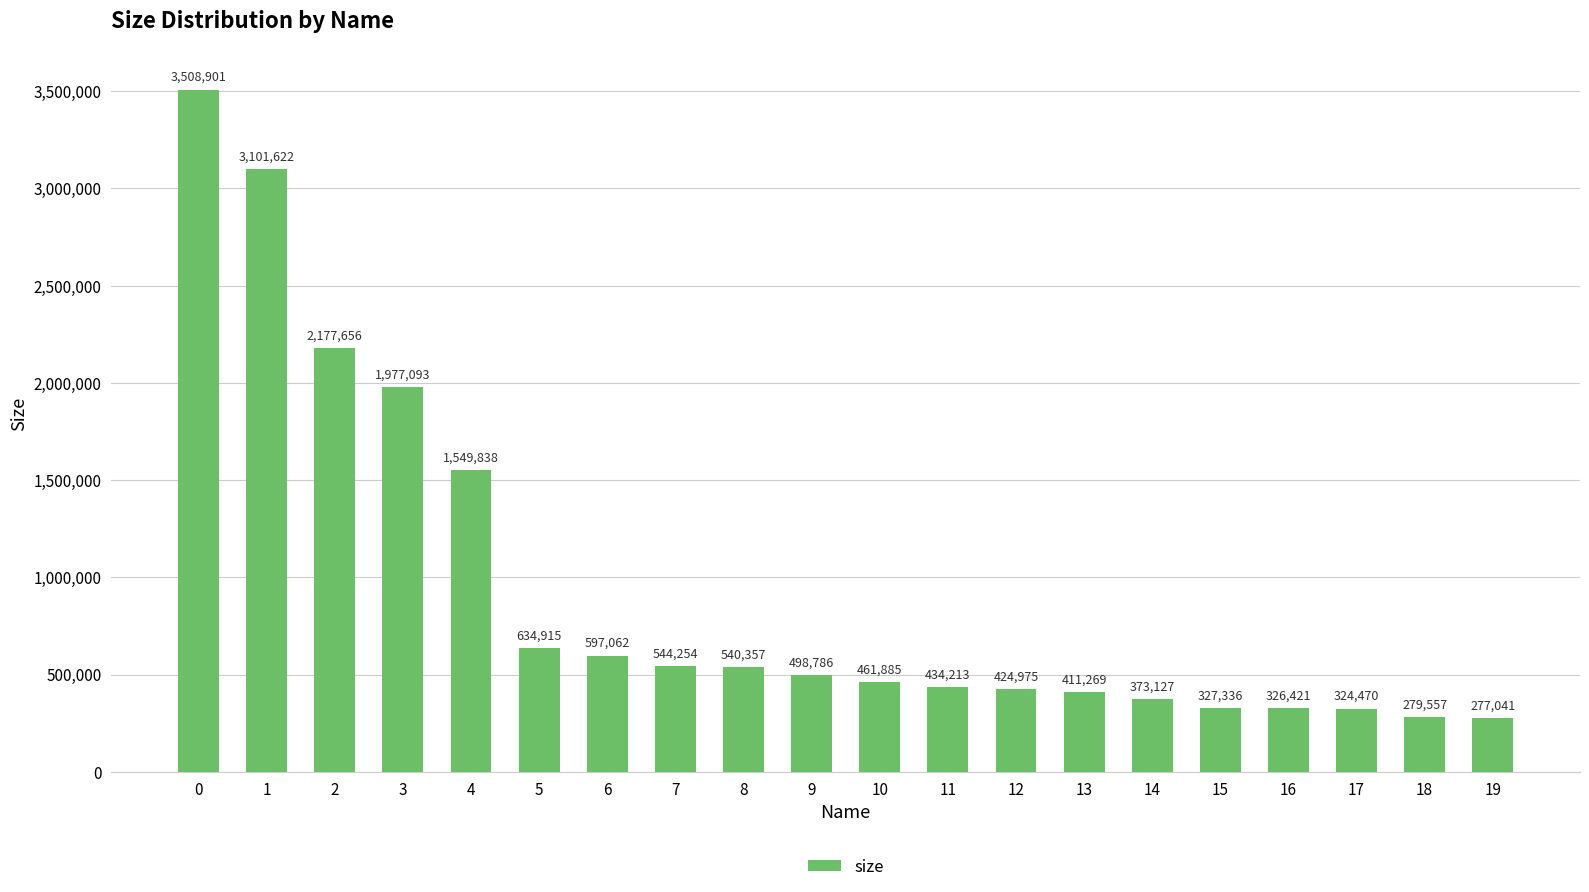

What is the average value?

938539